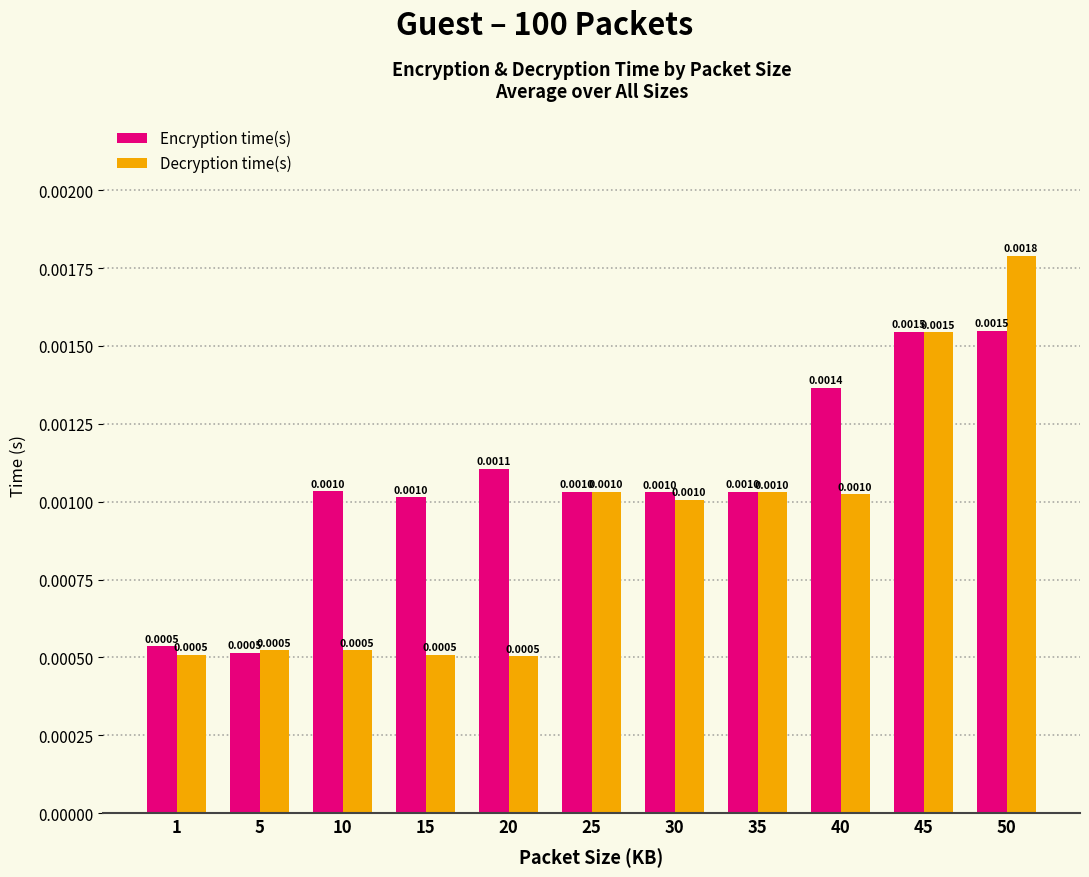

At which category does the chart reach its peak across all series?

50